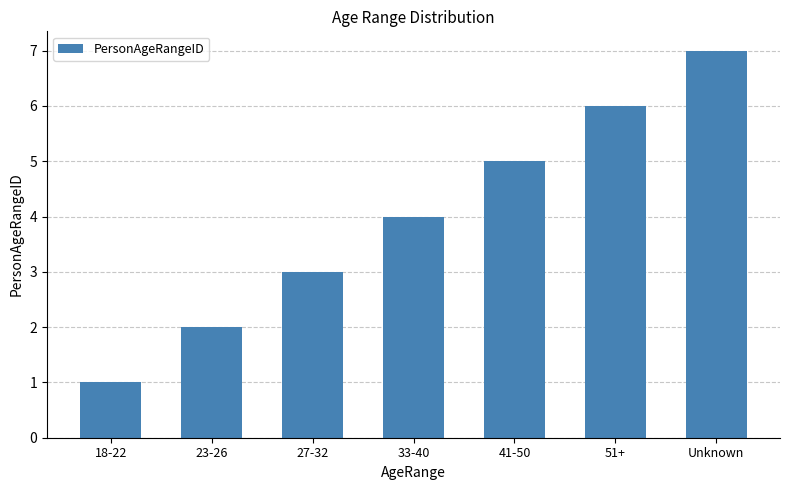

Reading left to right, extract all data points from this chart.

1	2	3	4	5	6	7